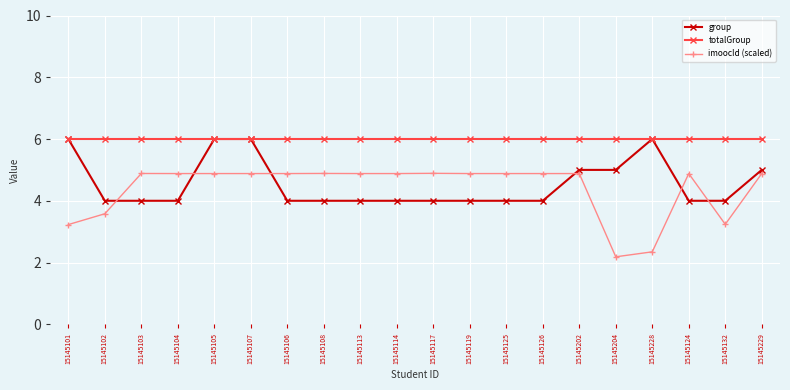

What is the maximum value shown in the chart?

6.0